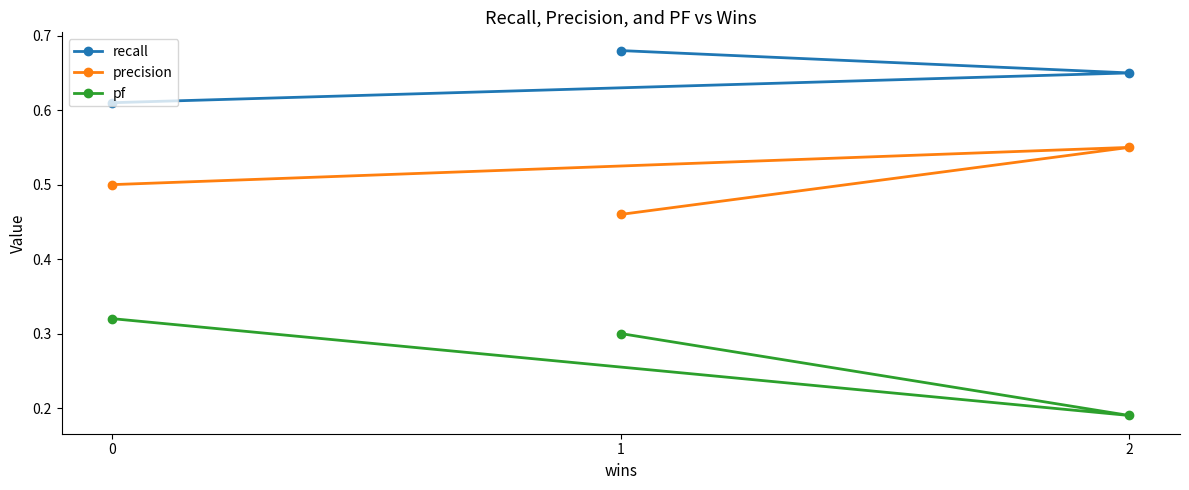

The pf series shows 0.3 at 2. True or false?

False